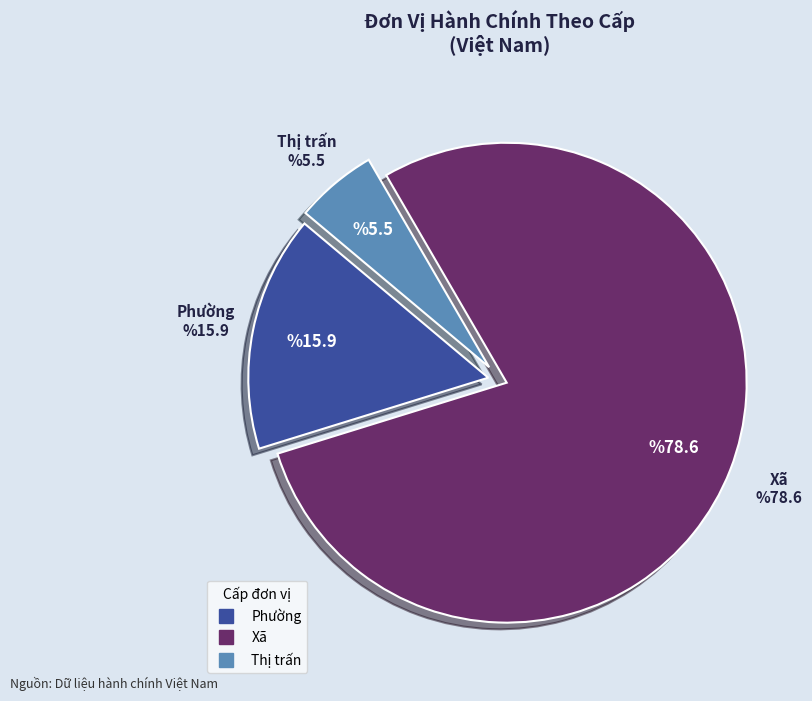

Does any single category account for the majority?

Yes